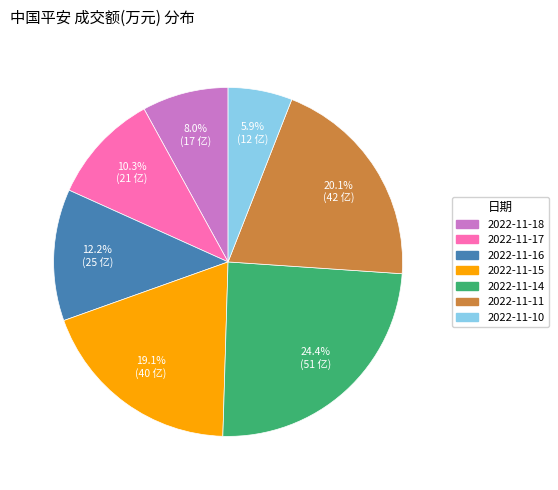

Which has a higher value, 2022-11-15 or 2022-11-16?

2022-11-15